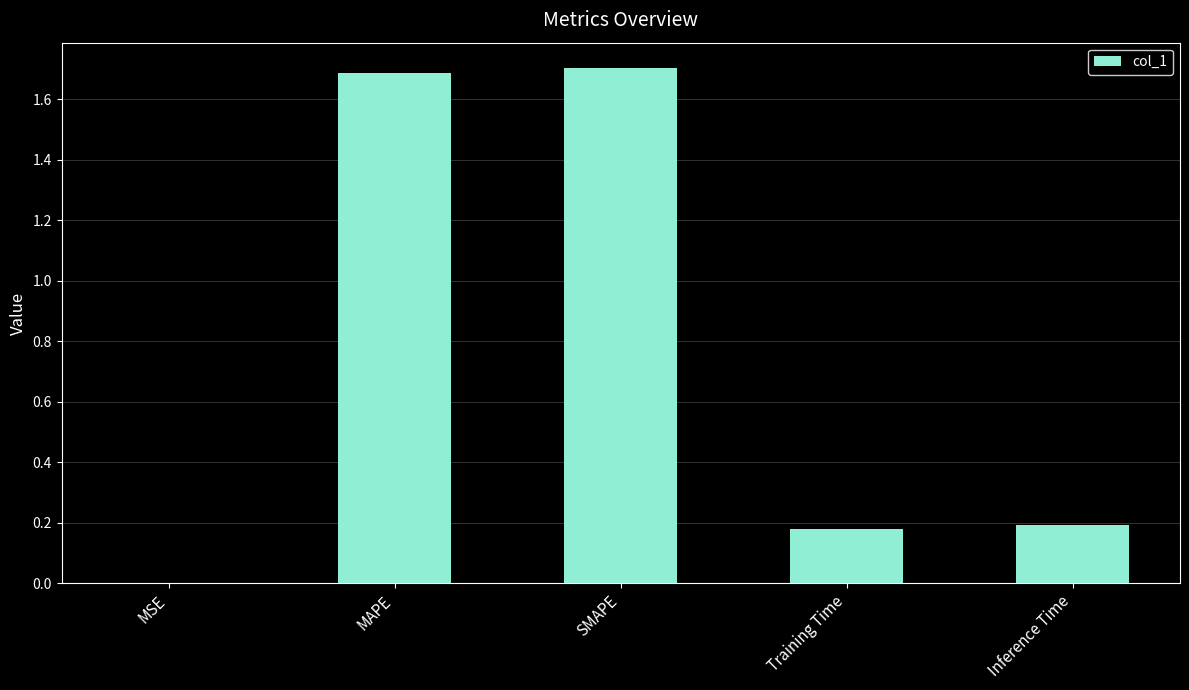

The value at Inference Time is 0.2. True or false?

True